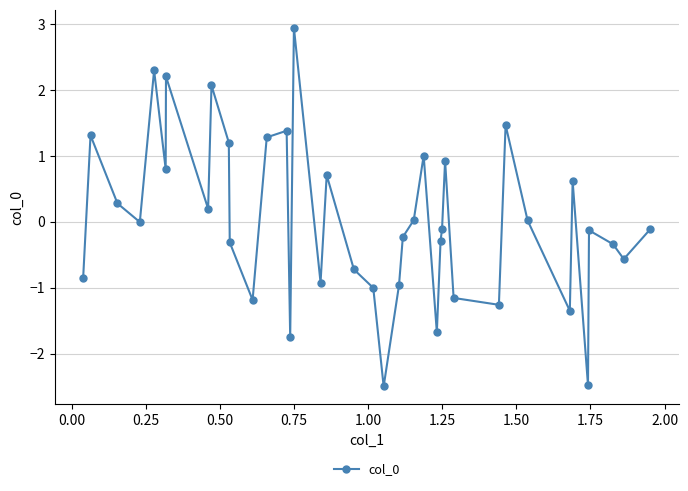

True or false: there are more than 2 points higher than both neighbors.

True